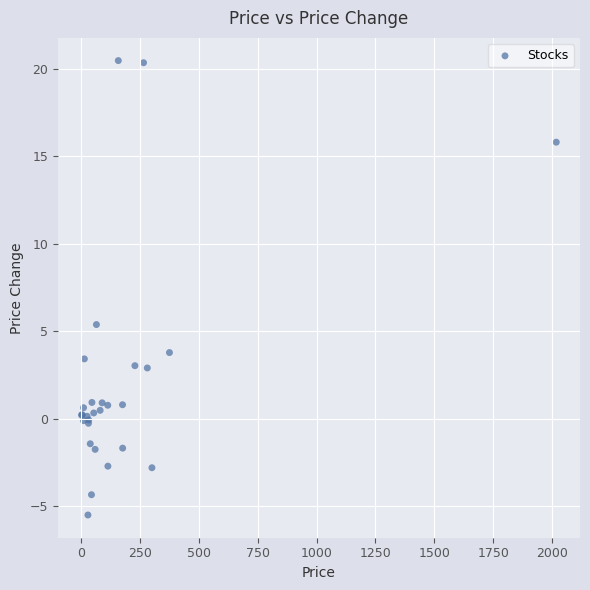

What Y value in the scatter plot is closest to 7?

5.4